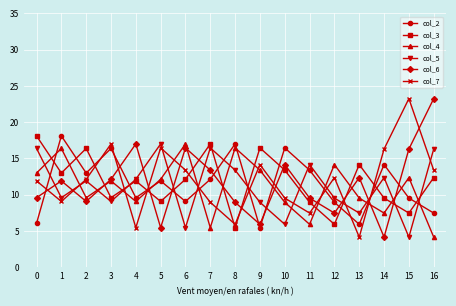

How many times do col_7 and col_6 cross each other?

11